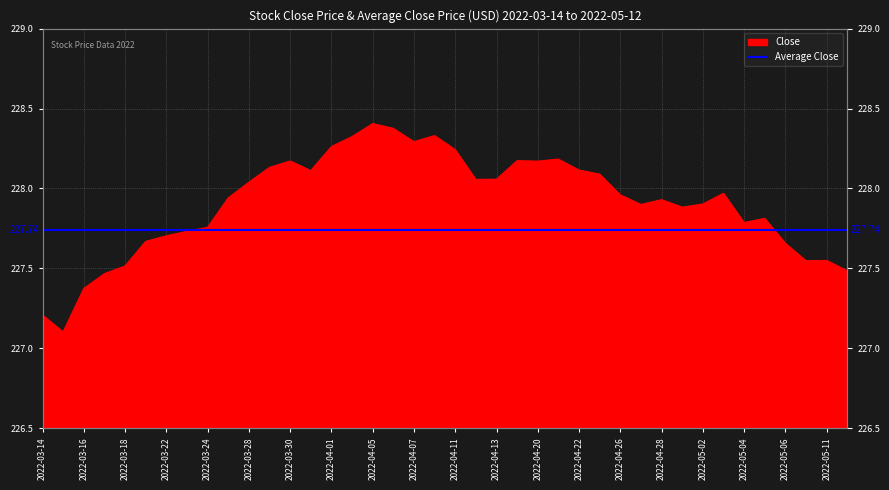

Is it true that the value at 2022-04-01 is 299.8?

False